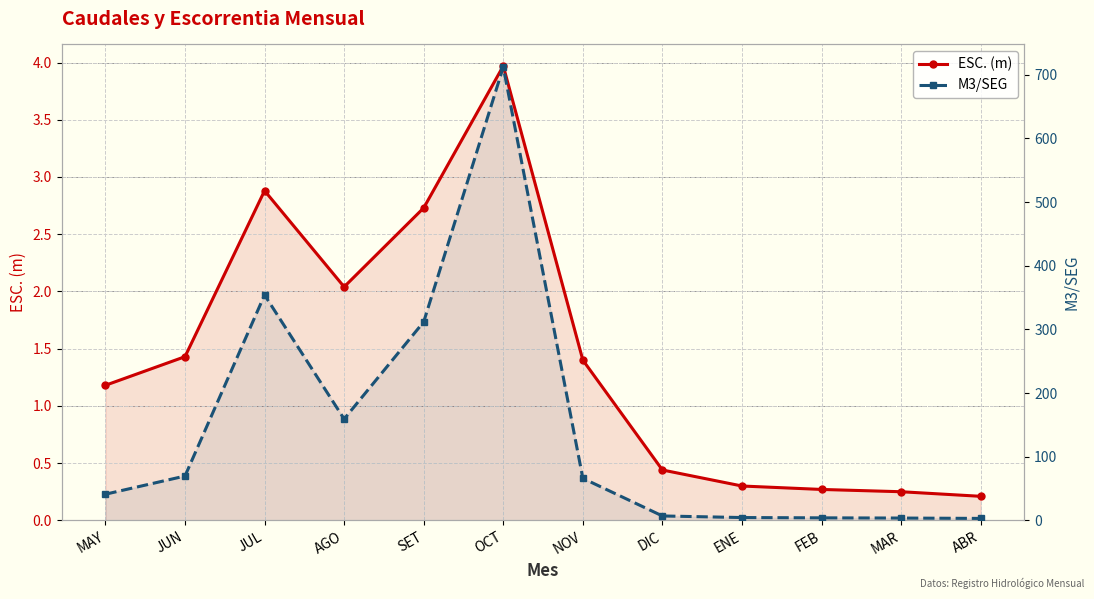

What position from the right is MAR?

2